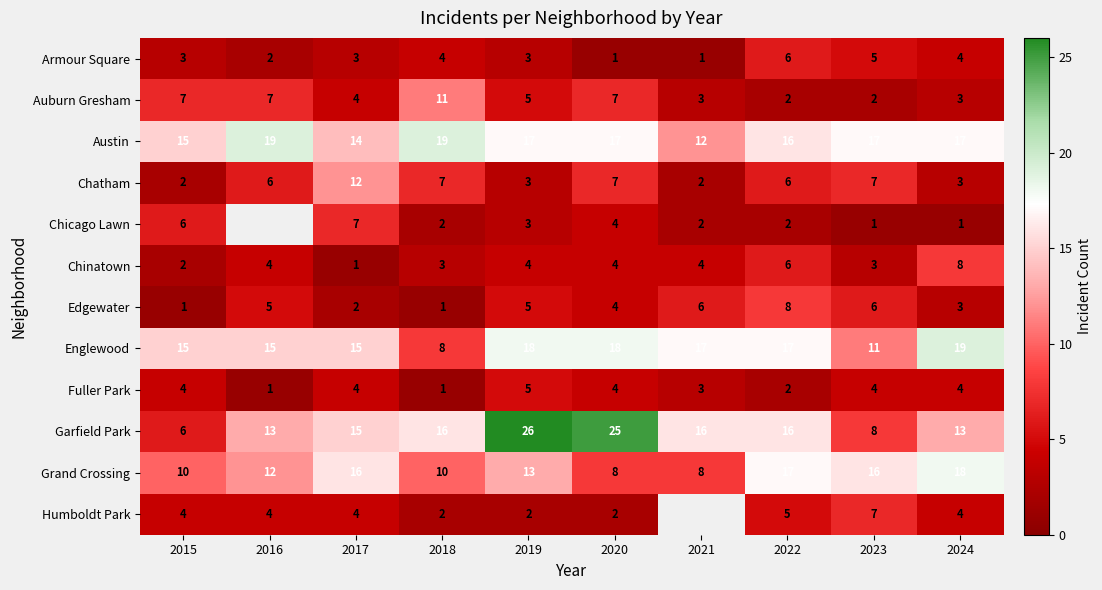

Where is Edgewater nearest to the value 4?

2020